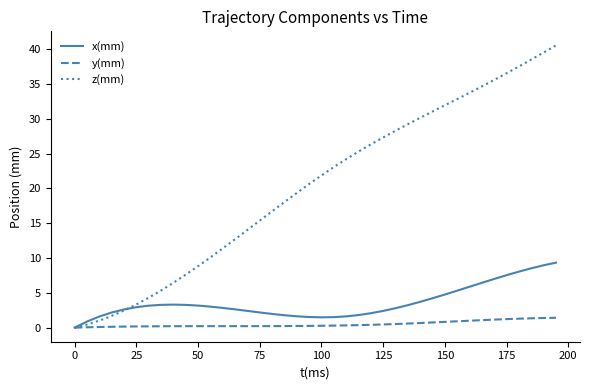

What is the maximum value shown in the chart?

40.5